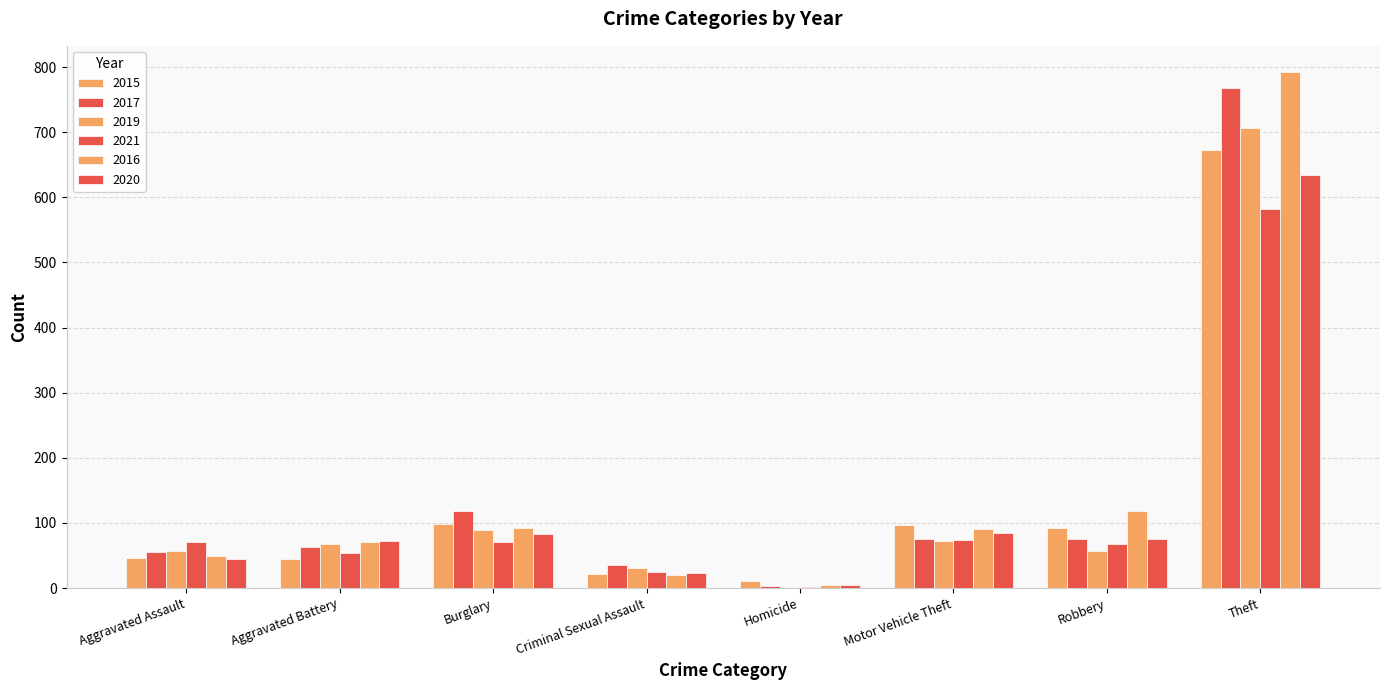

Count the number of data series in this chart.

6